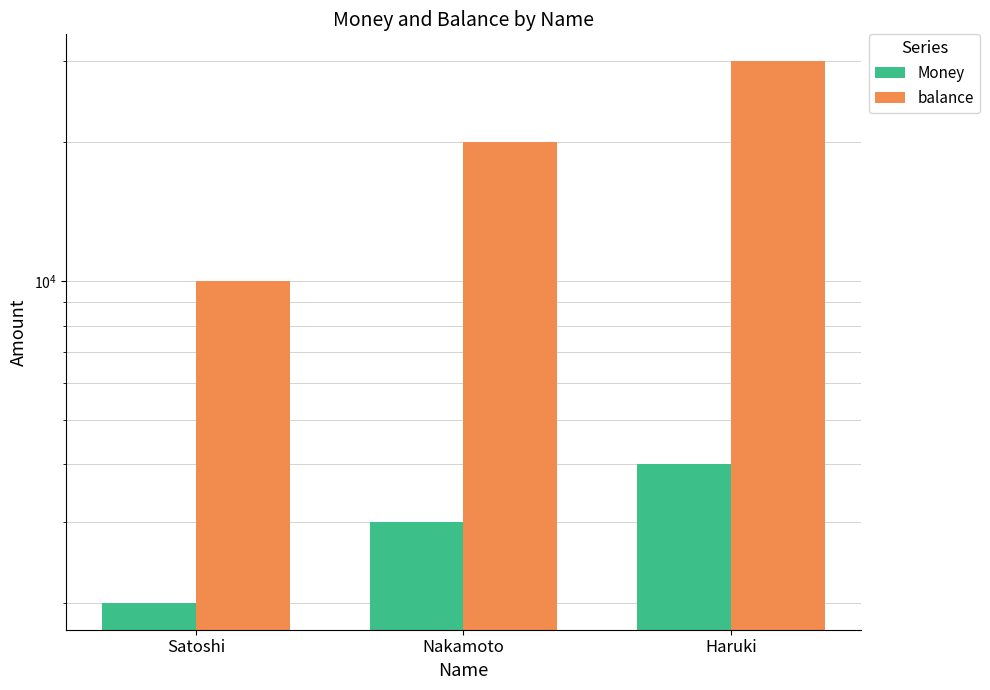

What is the total value across all series at Haruki?

34000